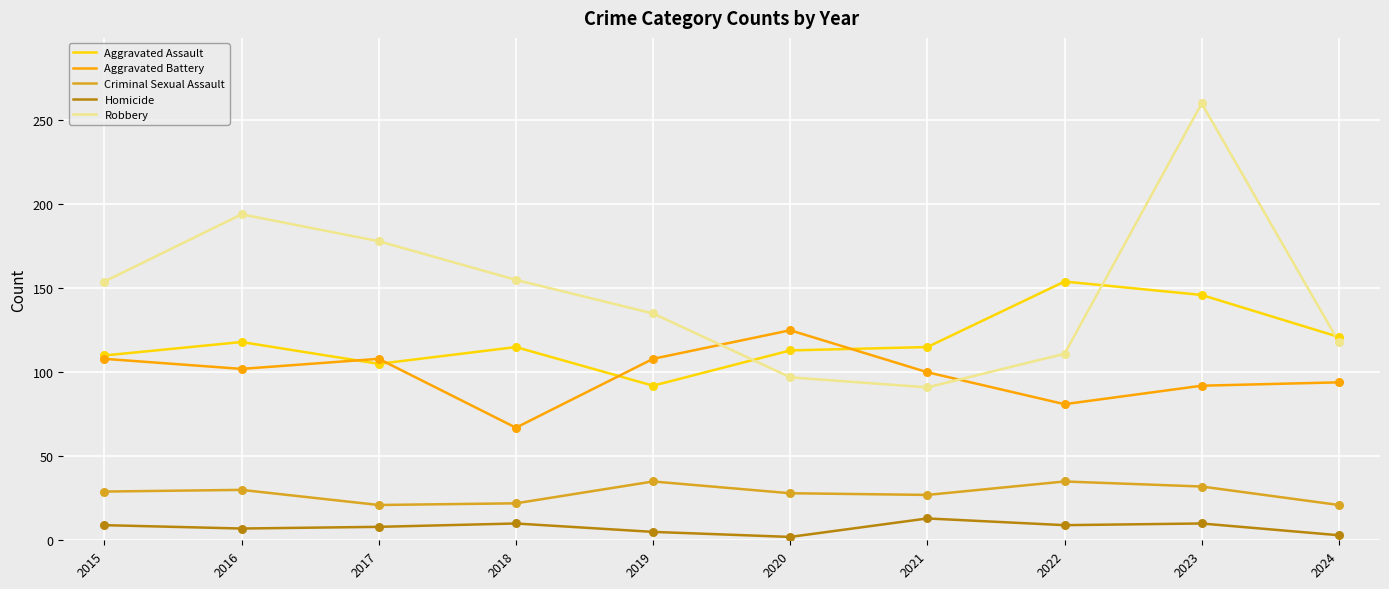

What is the total value across all series at 2023?

540